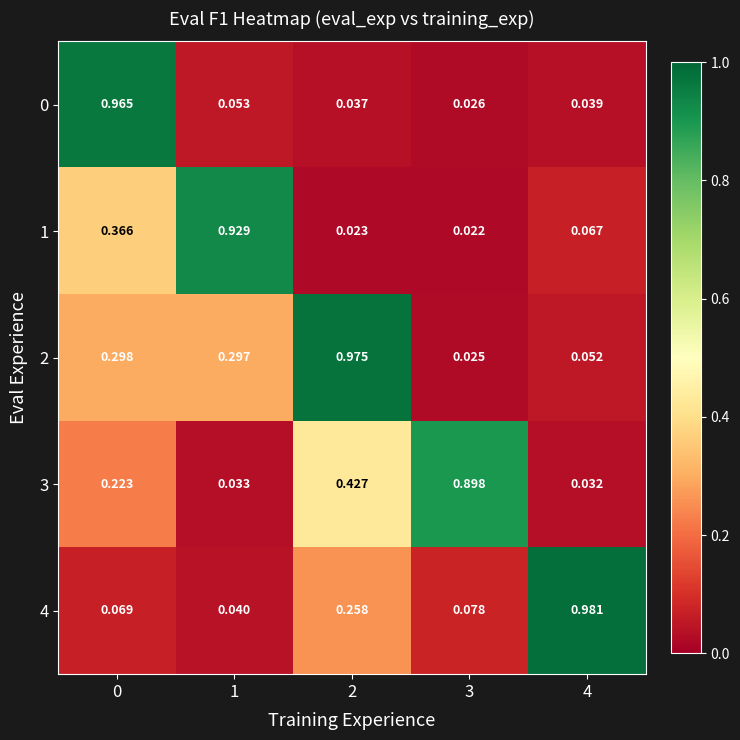

Between 2 and 4, which series saw the biggest shift?

2